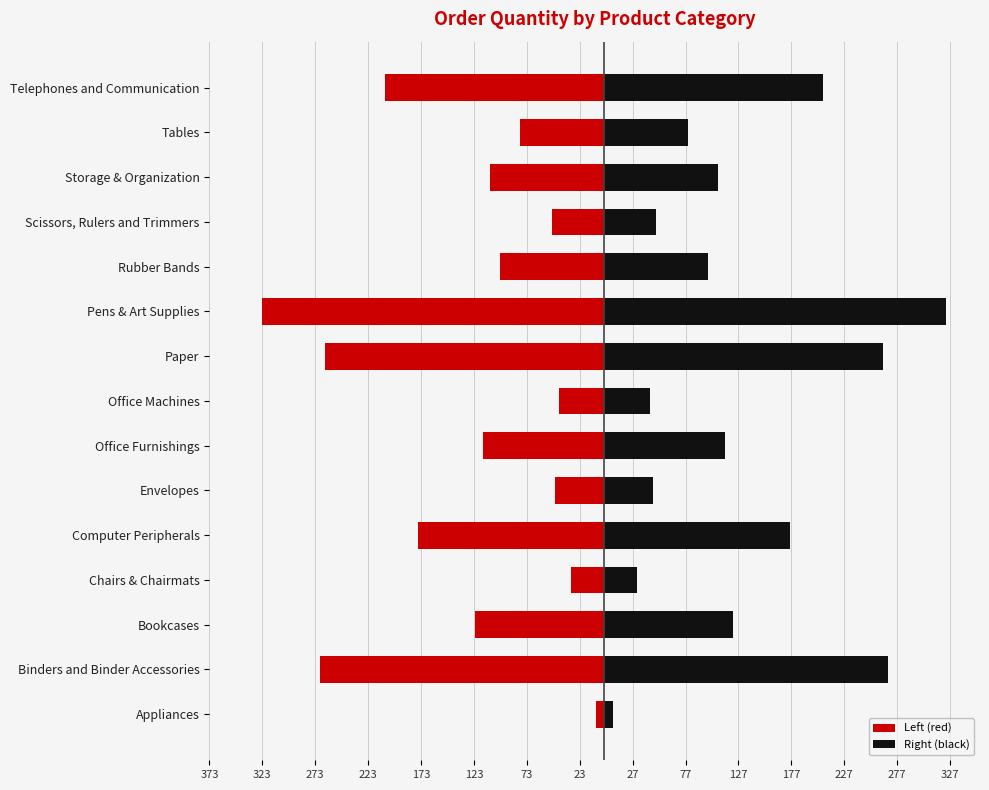

What is the lowest value of the Right (black) series?

8